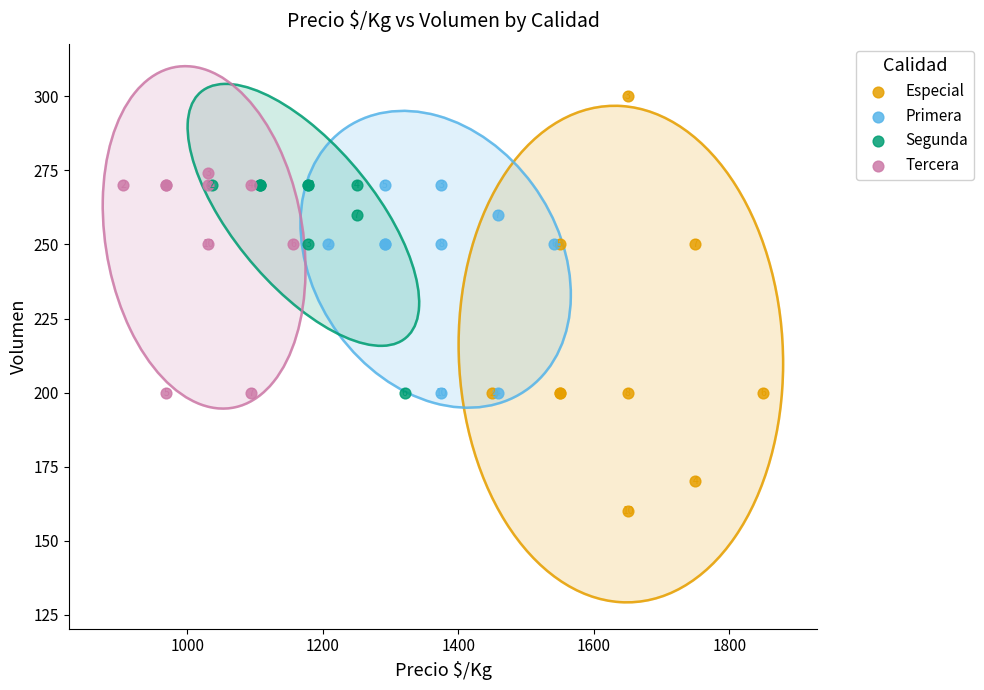

Which series contains the highest Y value?

Especial